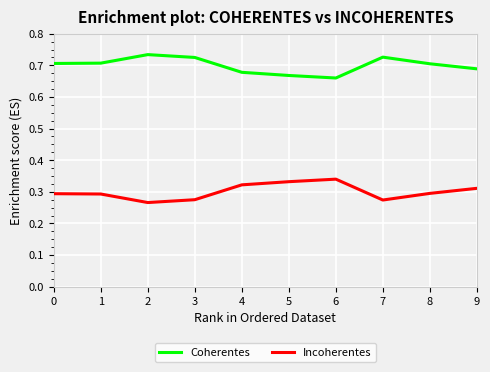

Which category has the highest value across all series?

2